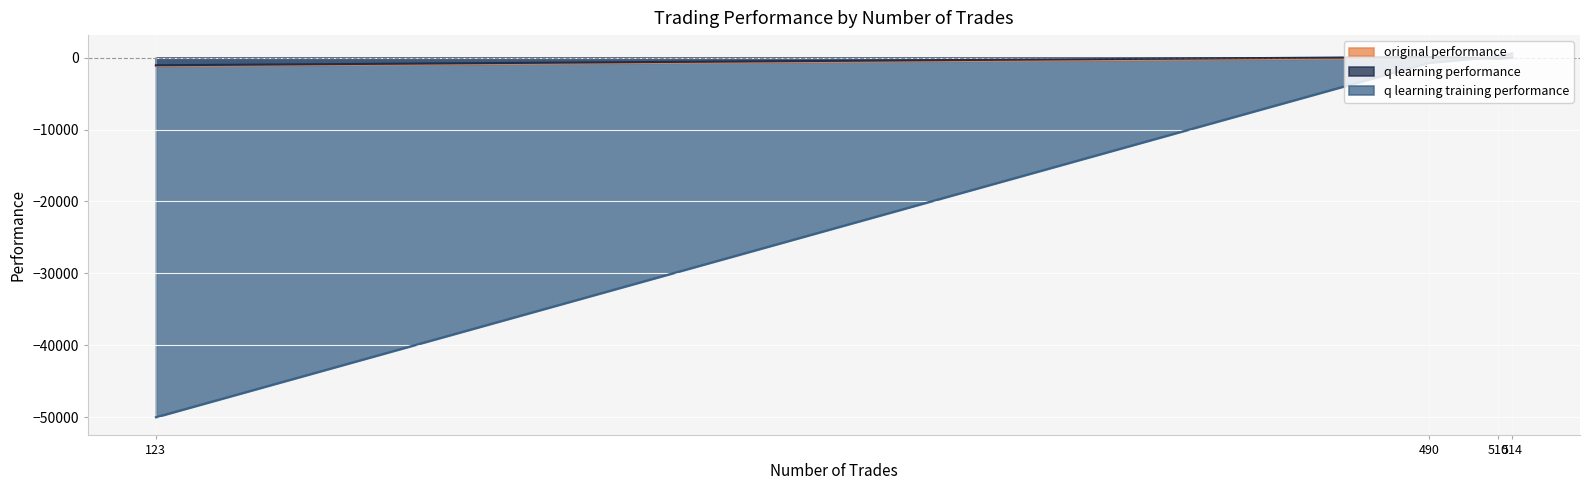

At which category does original performance reach its first local peak?

514